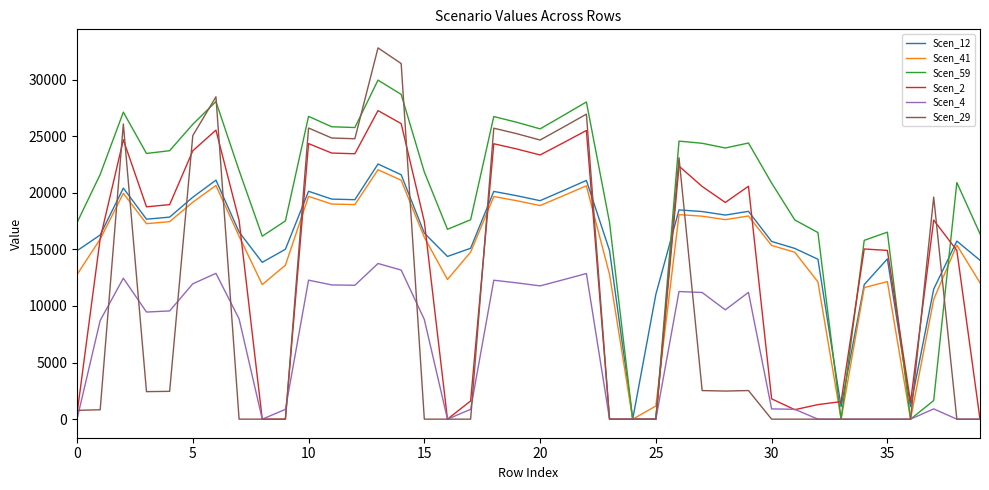

Which series has the largest total across all categories?

Scen_59